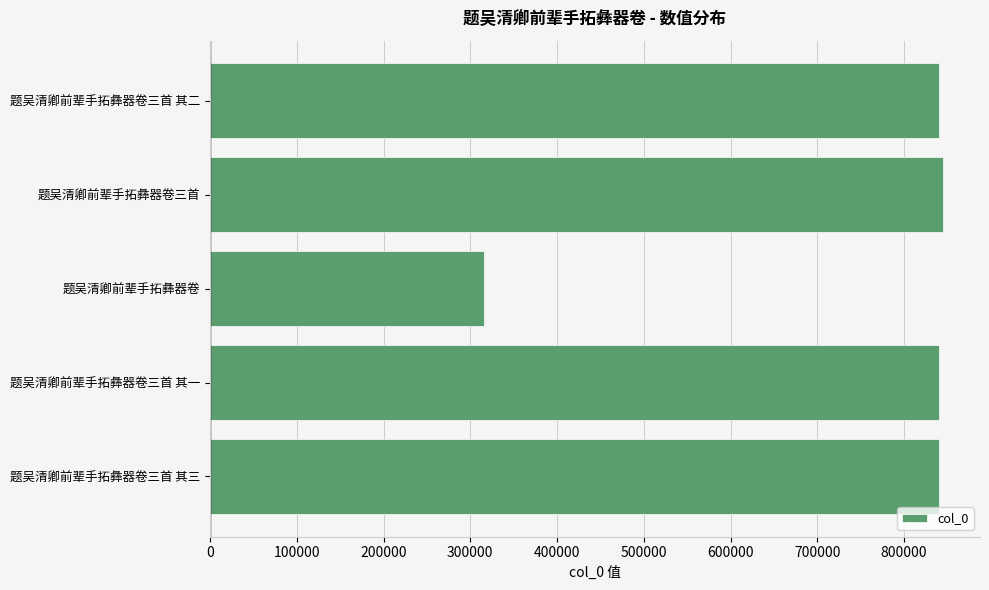

Approximately how many times larger is the value at 题吴清卿前辈手拓彝器卷 compared to 题吴清卿前辈手拓彝器卷三首?

0.4